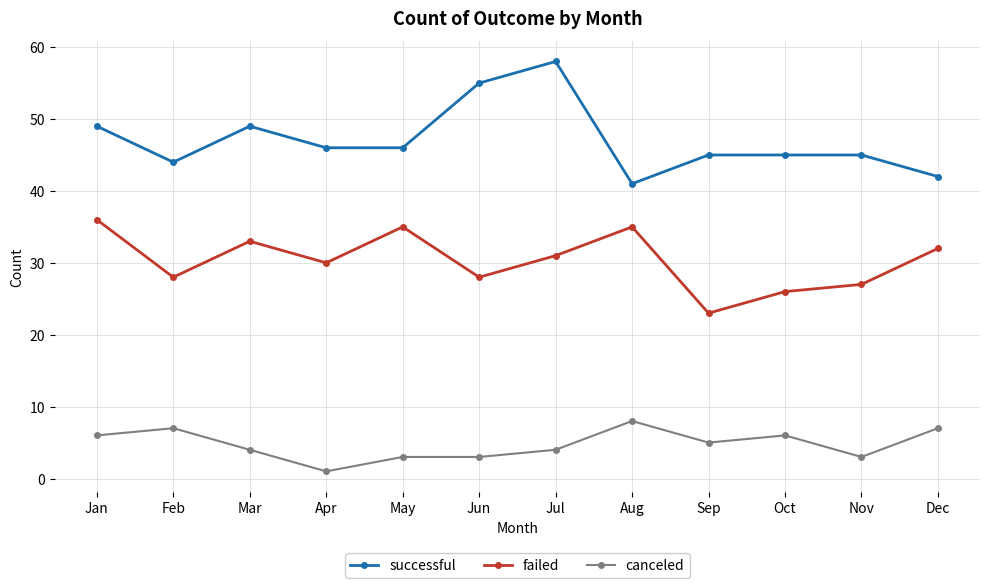

Where is the first local maximum for failed?

Mar